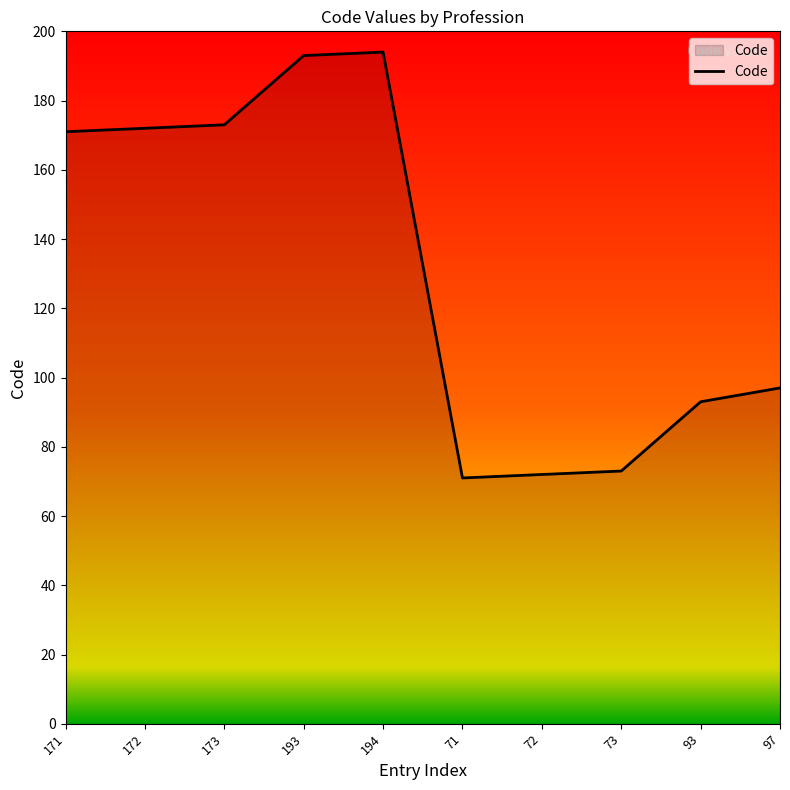

True or false: the data shows 72 at 72.

True